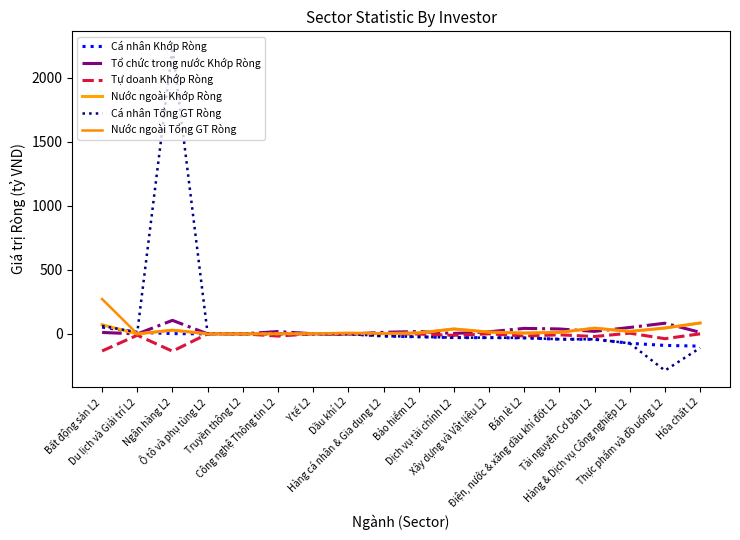

Is the value of Cá nhân Khớp Ròng at Thực phẩm và đồ uống L2 greater than the value of Cá nhân Tổng GT Ròng at Dầu khí L2?

No